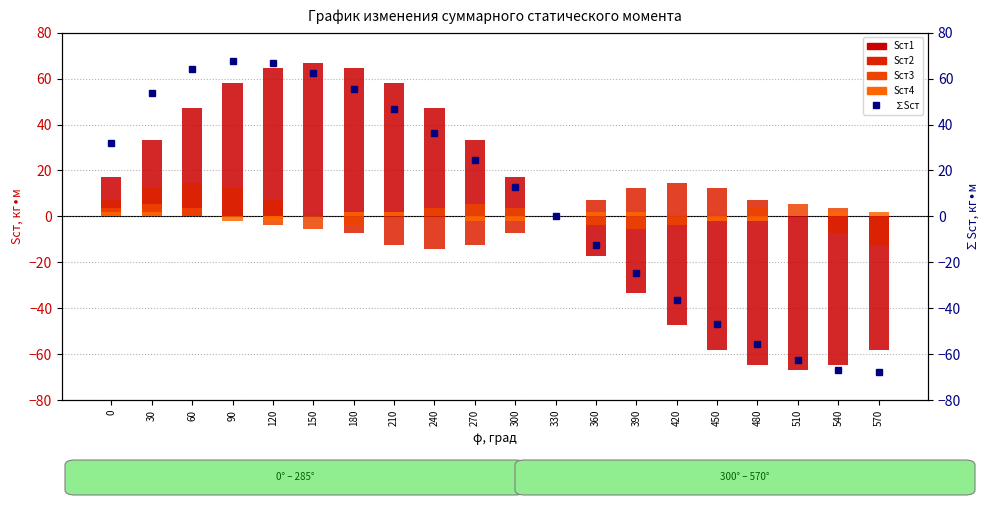

At which category is the sum across all series the highest?

90